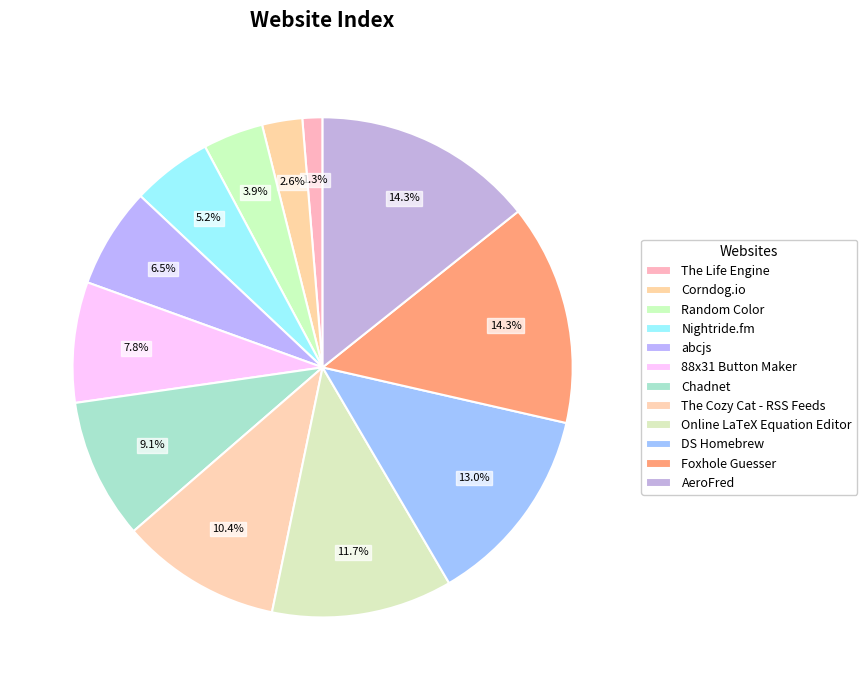

Rank the categories by value from highest to lowest.

Foxhole Guesser, AeroFred, DS Homebrew, Online LaTeX Equation Editor, The Cozy Cat - RSS Feeds, Chadnet, 88x31 Button Maker, abcjs, Nightride.fm, Random Color, Corndog.io, The Life Engine